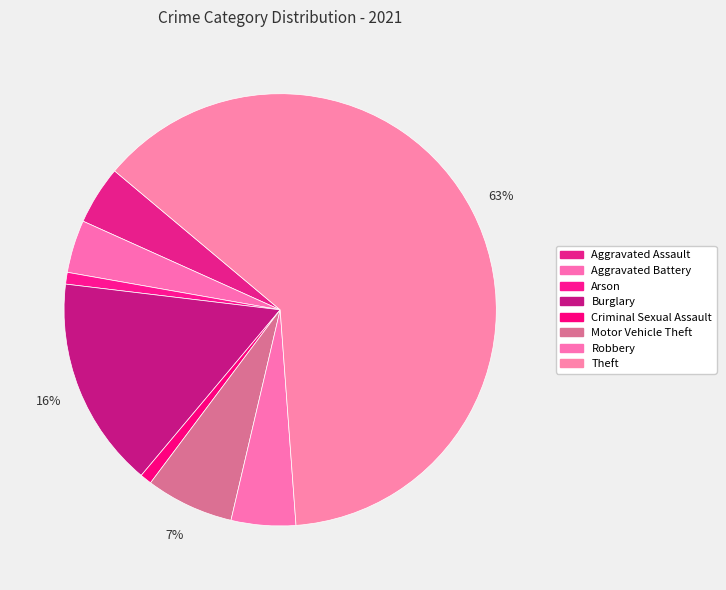

To the nearest percent, what is the difference between the largest and smallest slice percentages?

62%